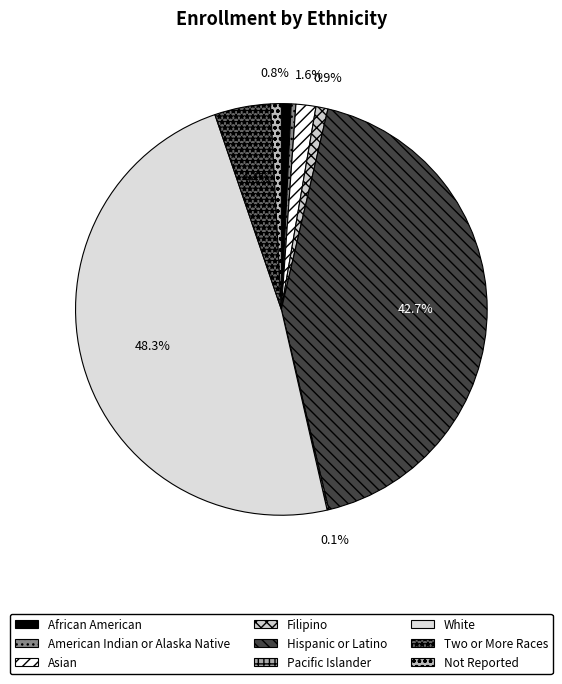

How many segments does this pie chart have?

9